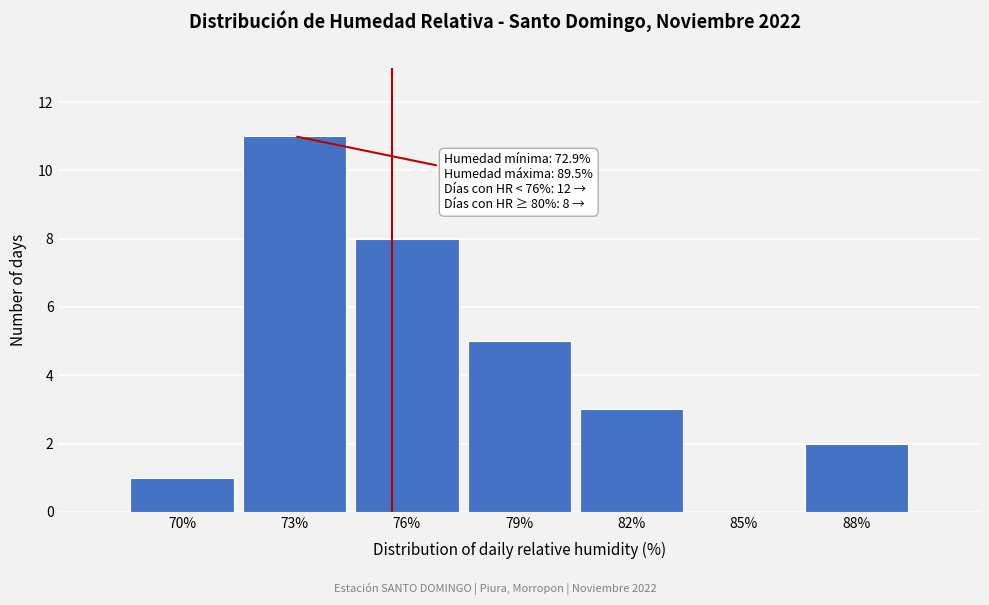

Reading right to left, transcribe all the data shown in this chart.

88%=2	85%=0	82%=3	79%=5	76%=8	73%=11	70%=1